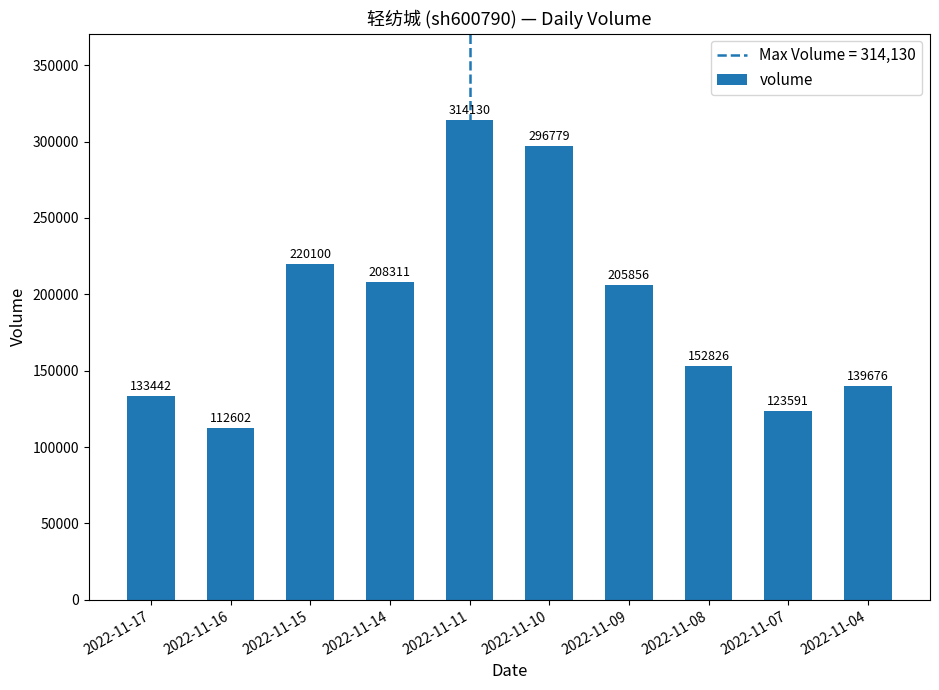

List the labels in order of value, largest first.

2022-11-11, 2022-11-10, 2022-11-15, 2022-11-14, 2022-11-09, 2022-11-08, 2022-11-04, 2022-11-17, 2022-11-07, 2022-11-16